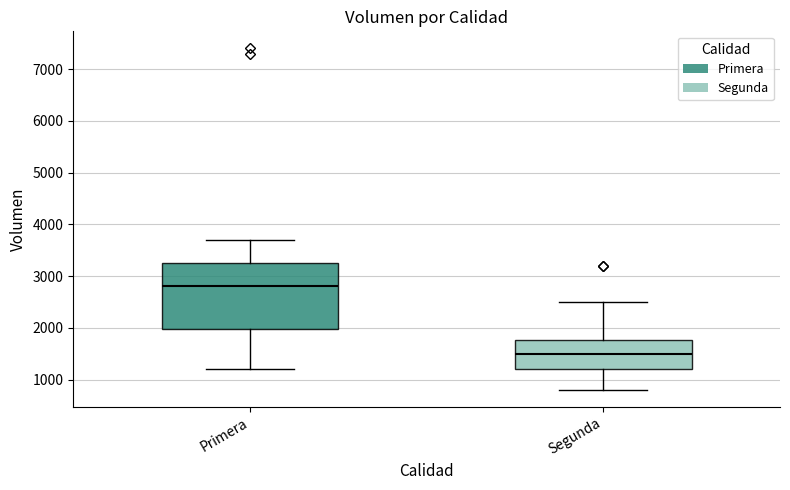

Reading left to right, transcribe this box plot: for each box, give where its median line is, the range the box spans, and where its two whiskers end, as read against the y-axis. The values are not printed on the chart, so give them approximately, as read against the axis.

Primera: median 2800, box 2000 to 3300, whiskers 1200 to 3700
Segunda: median 1500, box 1200 to 1800, whiskers 800 to 2500